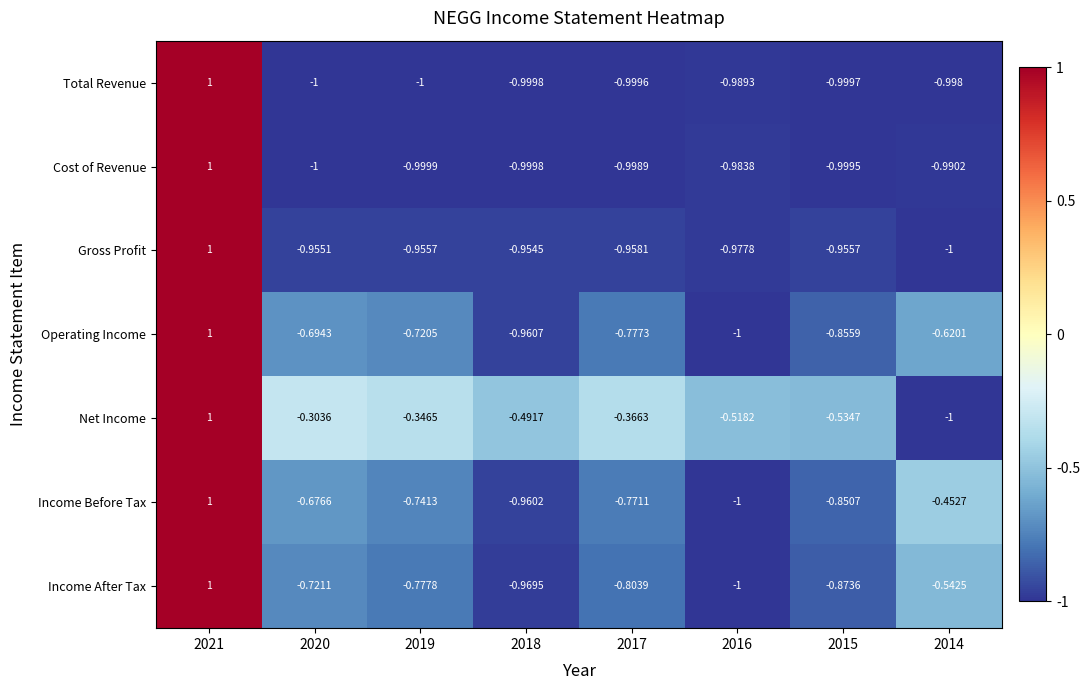

Which series has the largest total across all categories?

Net Income